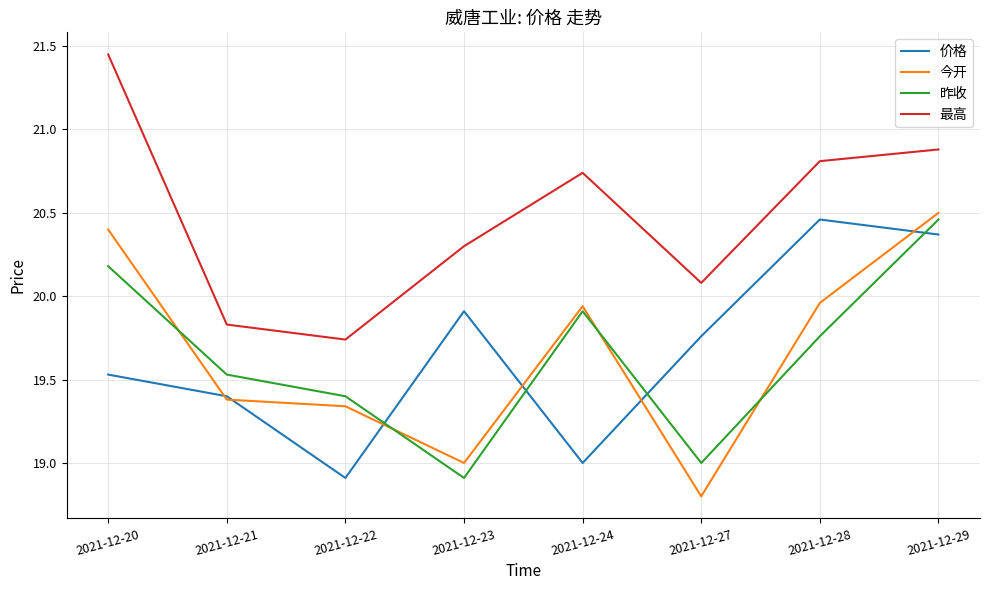

Which series has the largest total across all categories?

最高